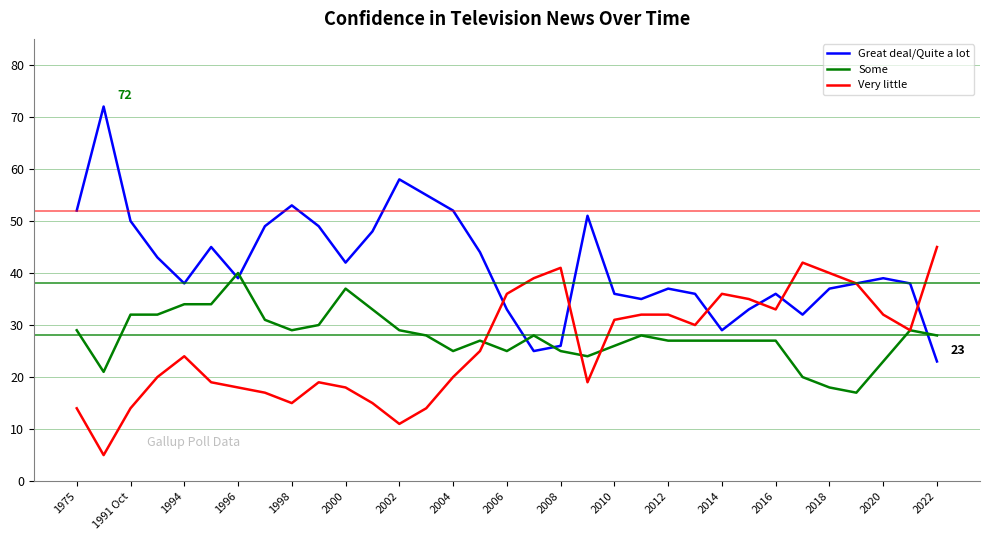

Which series has the largest range (max minus min)?

Great deal/Quite a lot